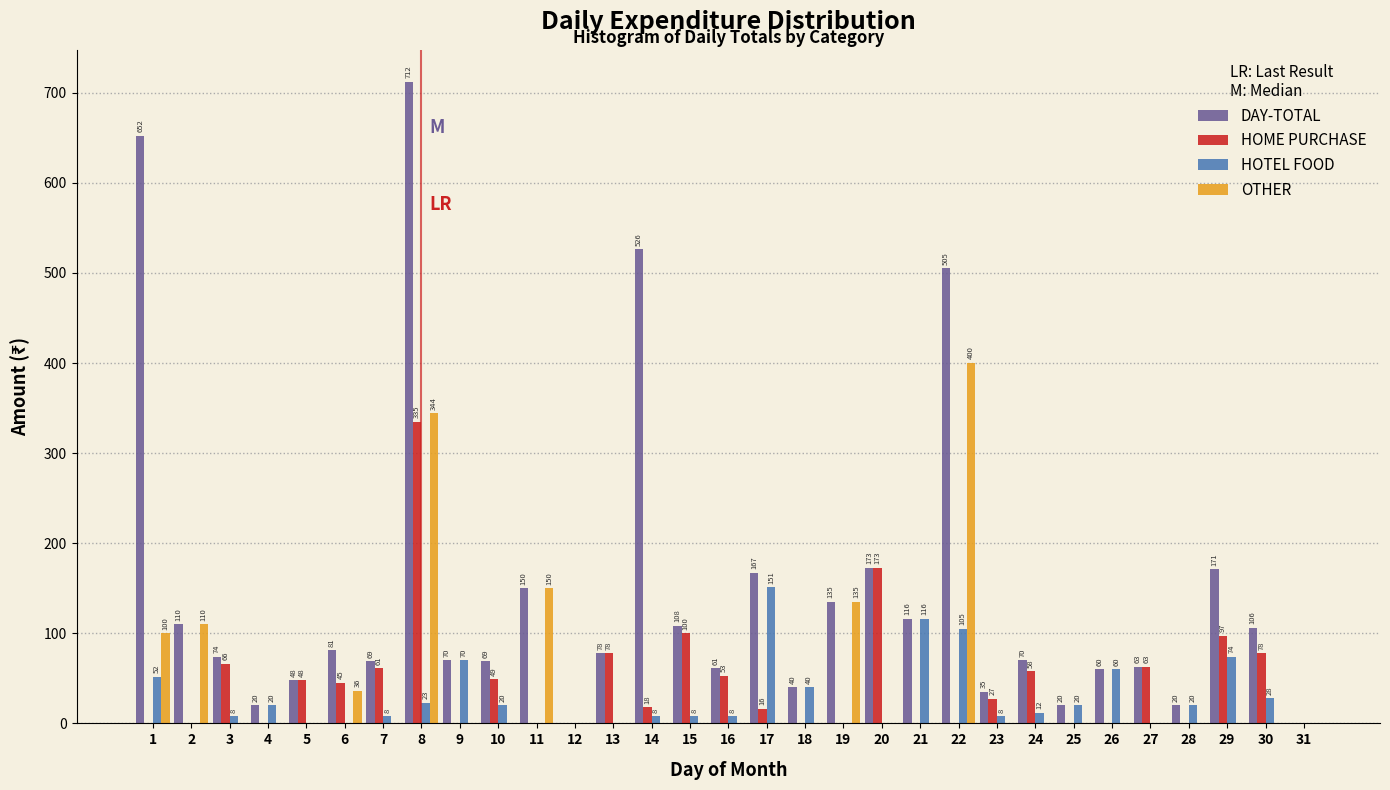

Reading right to left, what are all the values shown in this chart?

DAY-TOTAL: 31=0	30=106	29=171	28=20	27=63	26=60	25=20	24=70	23=35	22=505	21=116	20=173	19=135	18=40	17=167	16=61	15=108	14=526	13=78	12=0	11=150	10=69	9=70	8=712	7=69	6=81	5=48	4=20	3=74	2=110	1=652
HOME PURCHASE: 31=0	30=78	29=97	28=0	27=63	26=0	25=0	24=58	23=27	22=0	21=0	20=173	19=0	18=0	17=16	16=53	15=100	14=18	13=78	12=0	11=0	10=49	9=0	8=335	7=61	6=45	5=48	4=0	3=66	2=0	1=0
HOTEL FOOD: 31=0	30=28	29=74	28=20	27=0	26=60	25=20	24=12	23=8	22=105	21=116	20=0	19=0	18=40	17=151	16=8	15=8	14=8	13=0	12=0	11=0	10=20	9=70	8=23	7=8	6=0	5=0	4=20	3=8	2=0	1=52
OTHER: 31=0	30=0	29=0	28=0	27=0	26=0	25=0	24=0	23=0	22=400	21=0	20=0	19=135	18=0	17=0	16=0	15=0	14=0	13=0	12=0	11=150	10=0	9=0	8=344	7=0	6=36	5=0	4=0	3=0	2=110	1=100